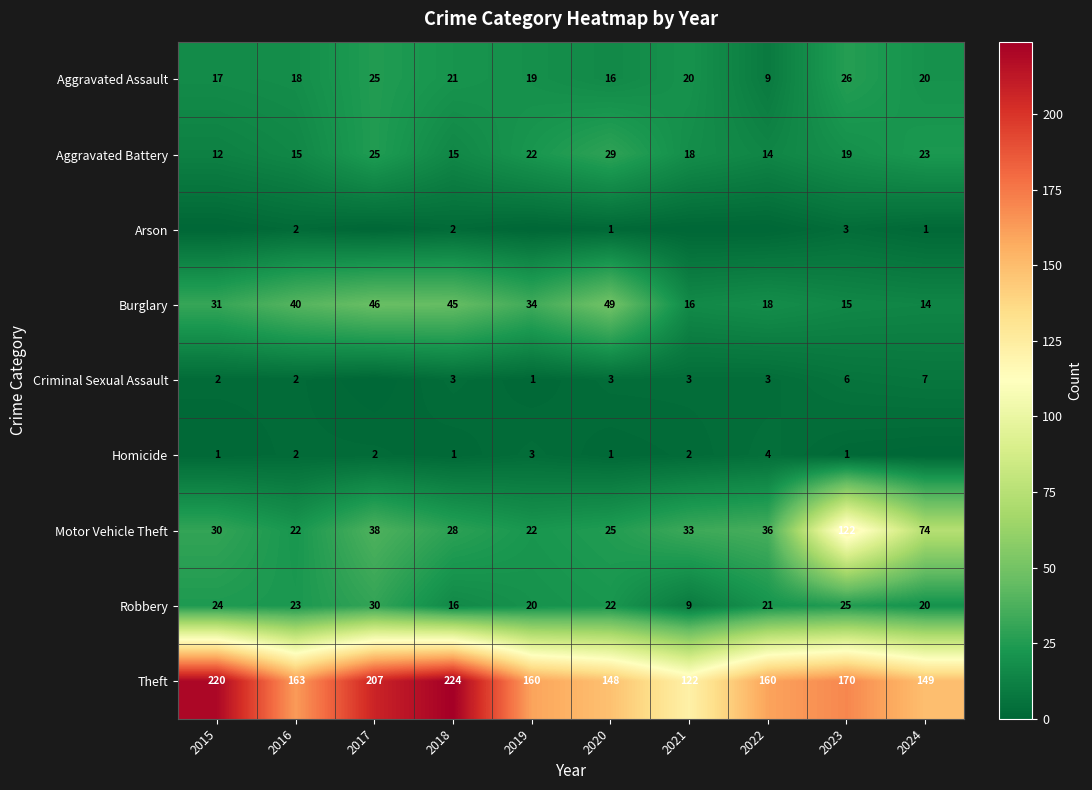

List the labels in order of Burglary value, largest first.

2020, 2017, 2018, 2016, 2019, 2015, 2022, 2021, 2023, 2024